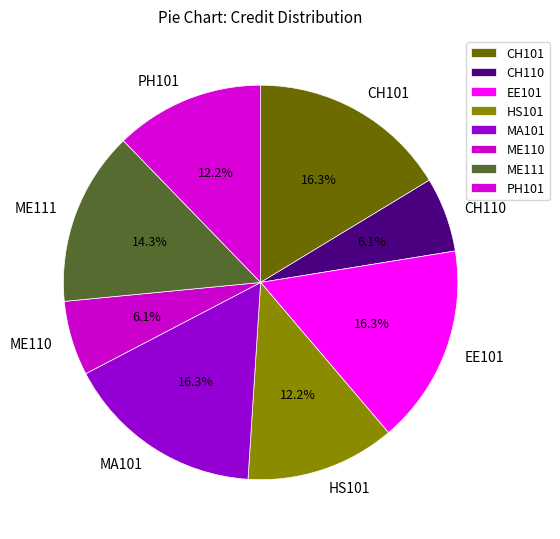

True or false: CH110 accounts for 1% of the total.

False